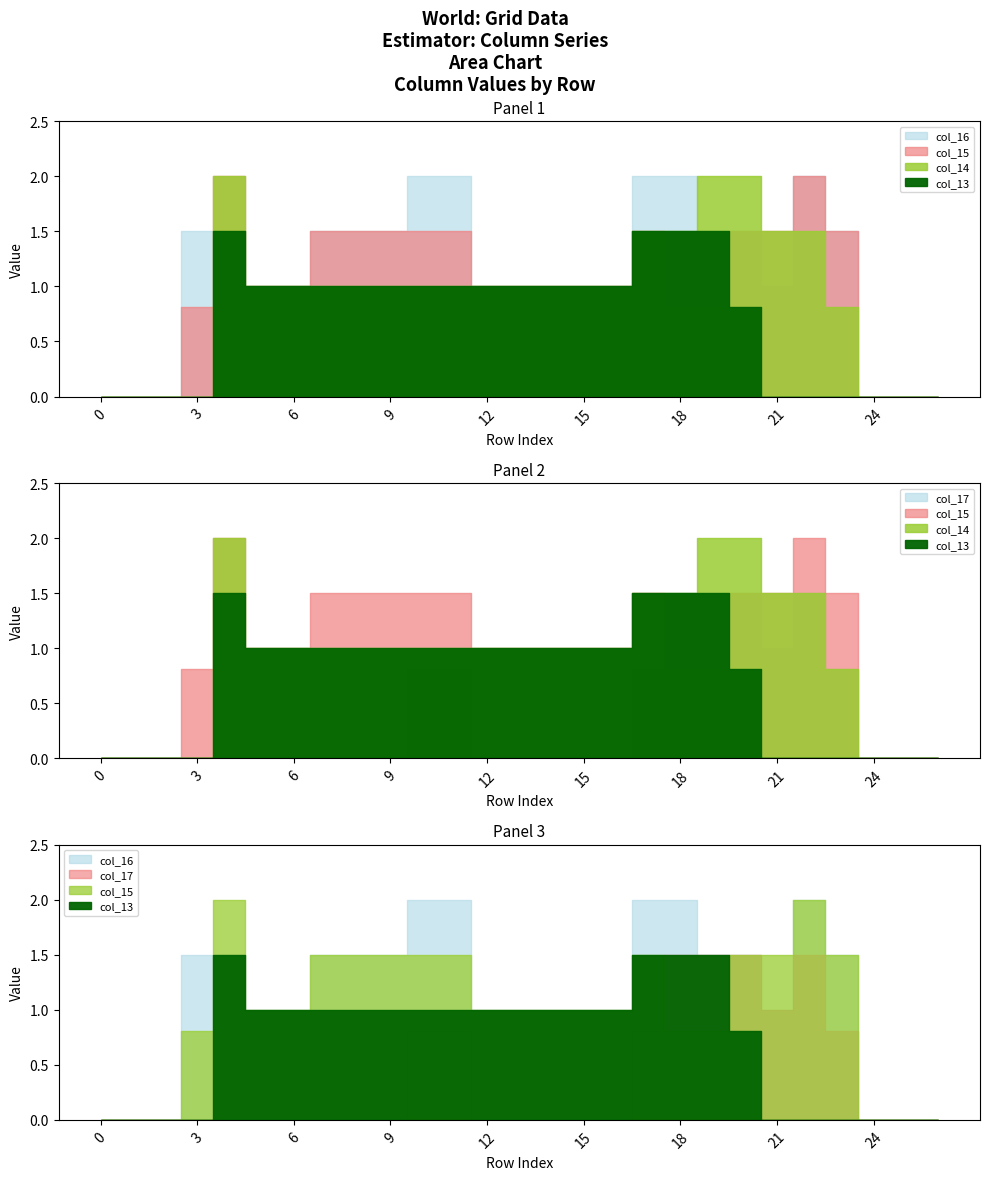

How many interior local peaks does the col_16 series have?

1